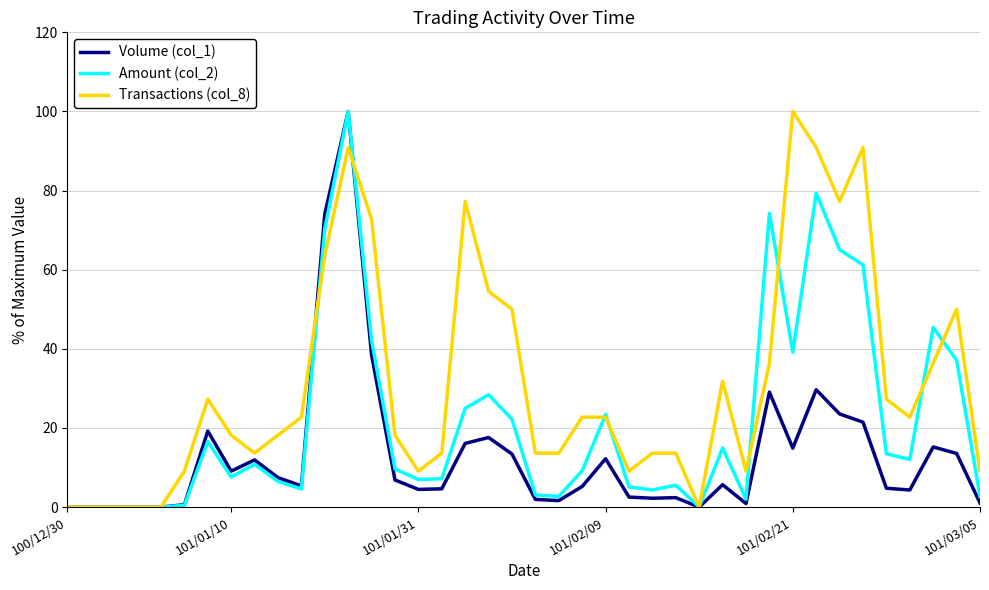

Which series ends up on top after the final intersection of Transactions (col_8) and Amount (col_2)?

Transactions (col_8)